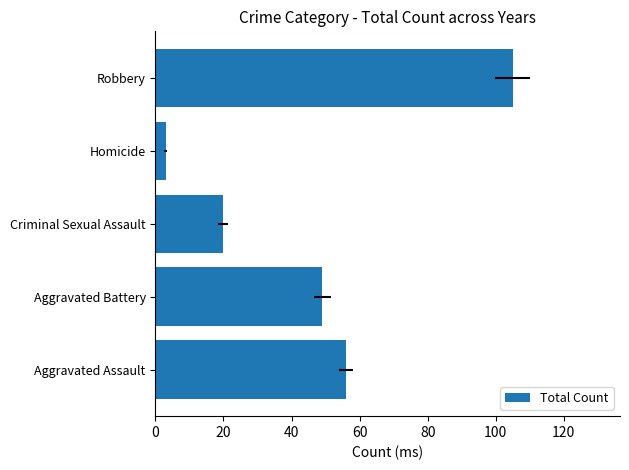

What is the value of the 2nd bar from the left?

49